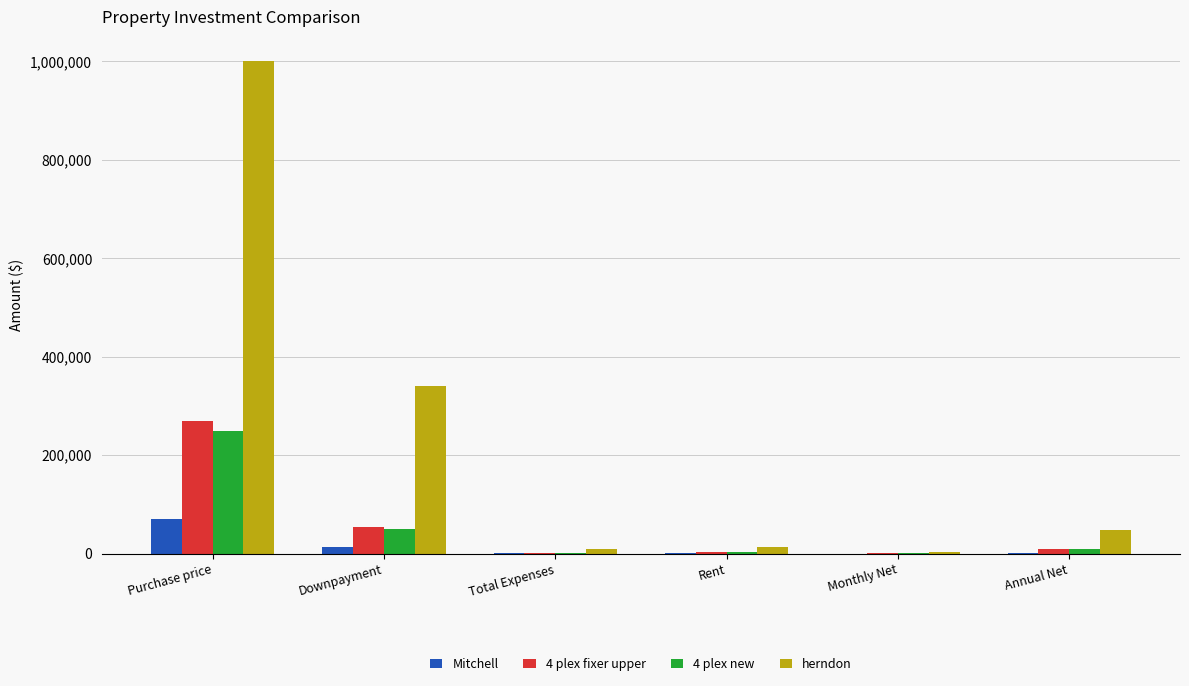

How many groups of bars are there?

6